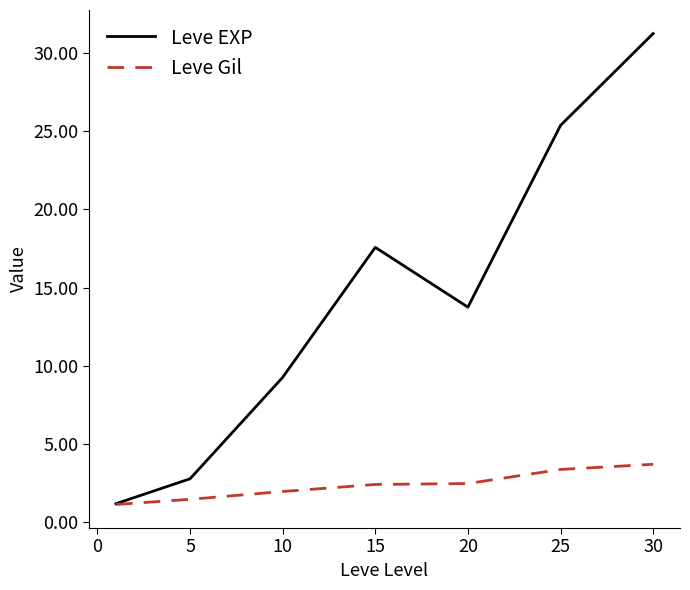

Which series has the largest total across all categories?

Leve EXP